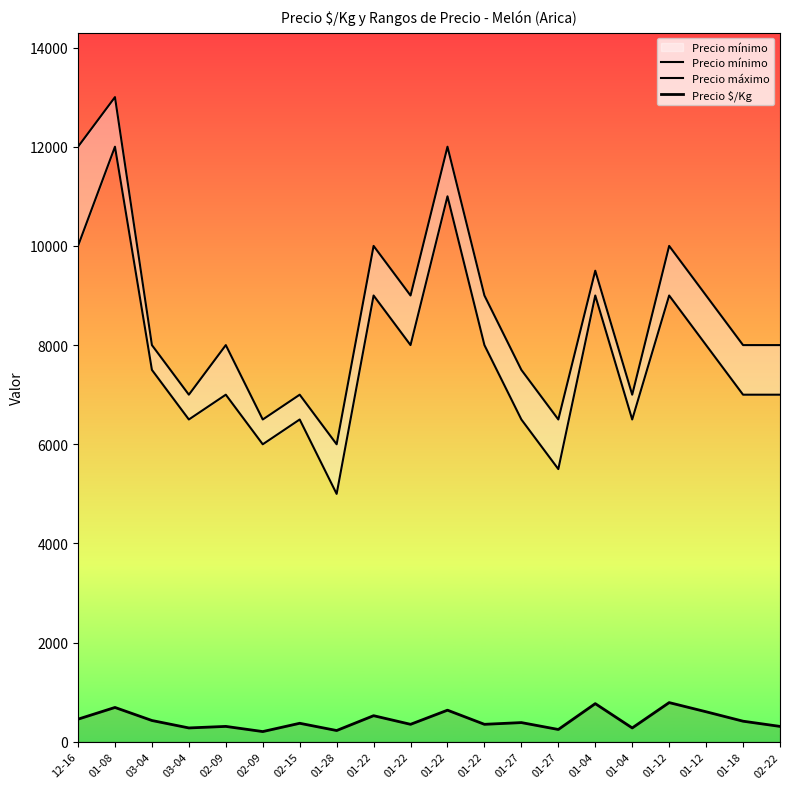

What is the minimum value shown in the chart?

208